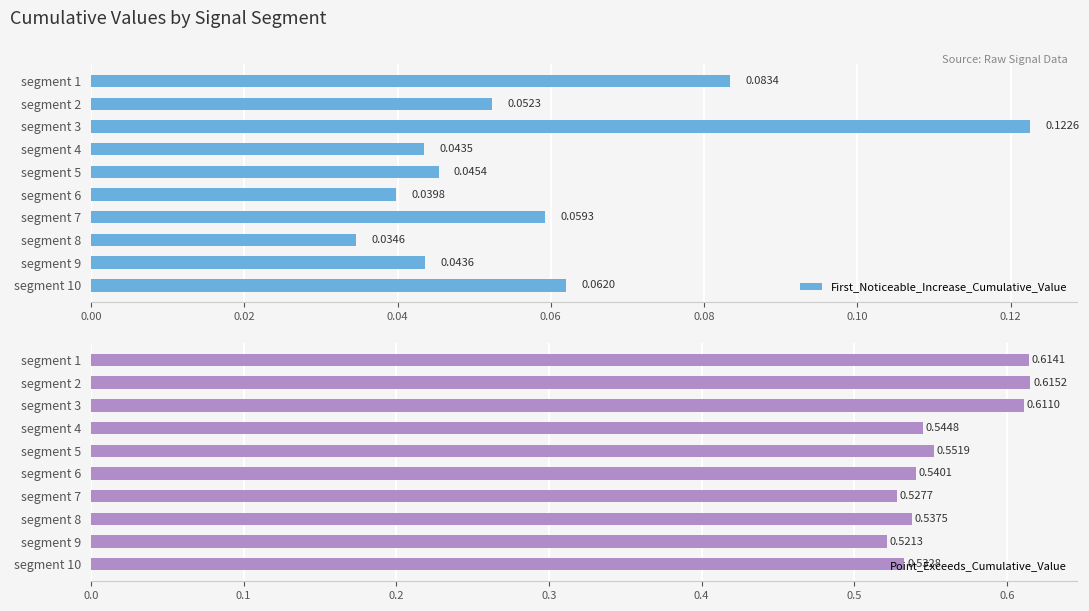

Count the number of data series in this chart.

2